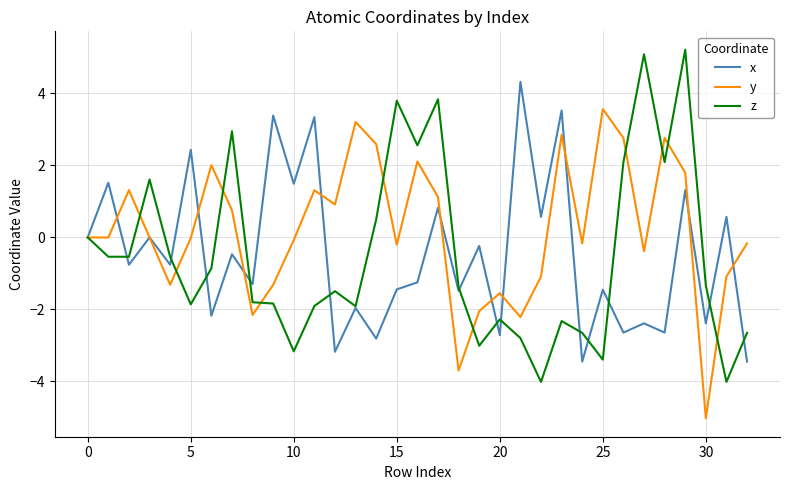

Which series has the largest range (max minus min)?

z